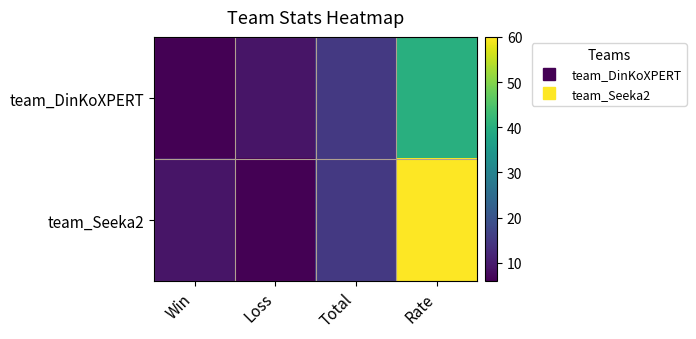

Which series has the largest total across all categories?

team_Seeka2